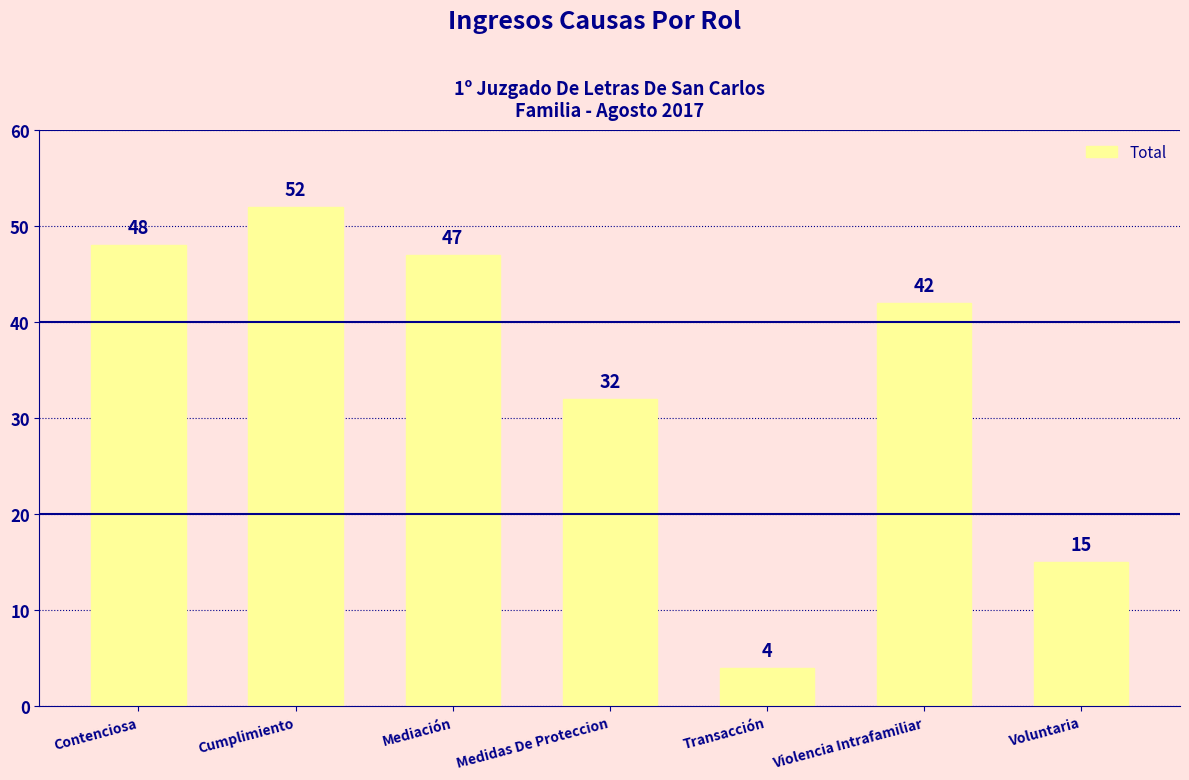

The value at Violencia Intrafamiliar is 42. True or false?

True